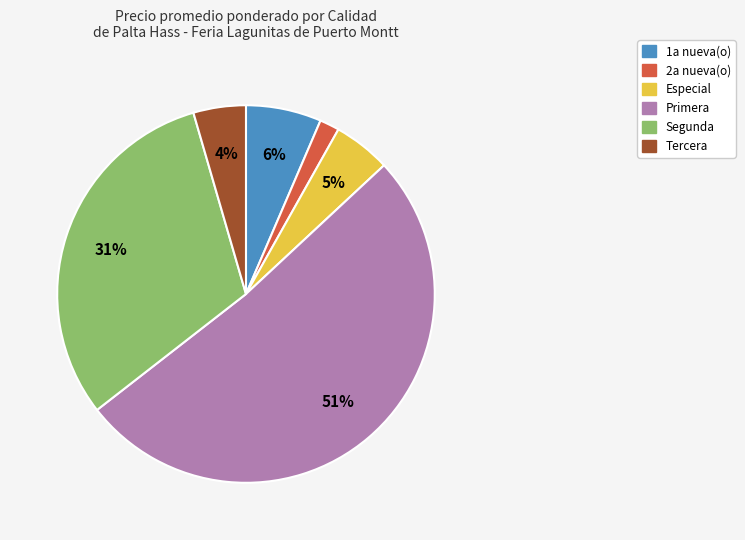

Count the number of slices in the pie.

6